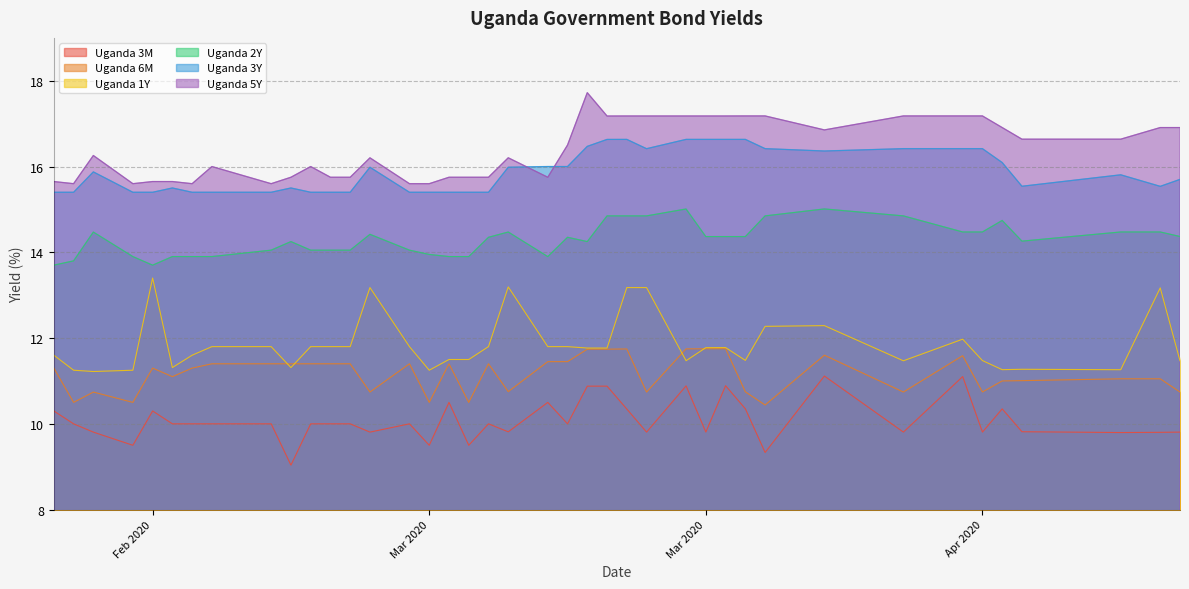

How many data points in Uganda 2Y are less than 14?

11